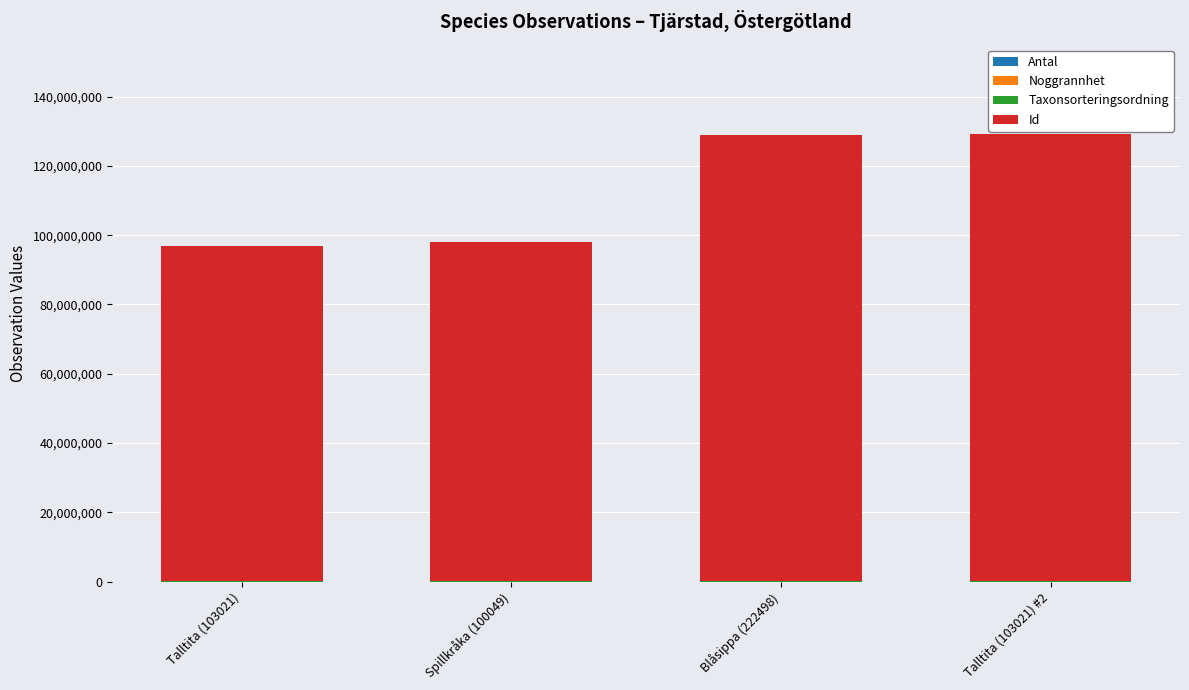

True or false: Noggrannhet has a value of 27 at Spillkråka (100049).

False